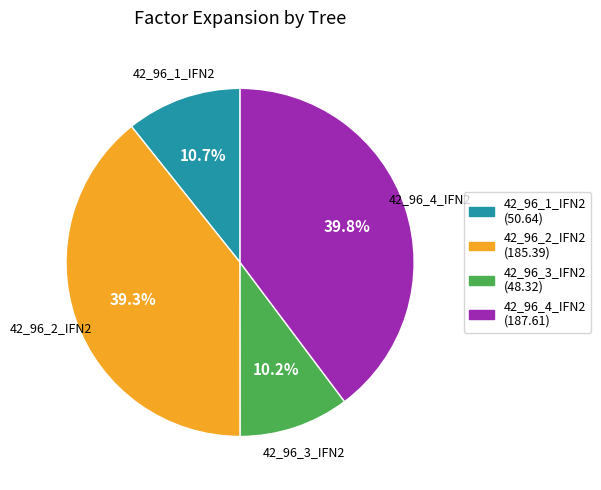

What percentage is NOT represented by 42_96_2_IFN2?

60.7%